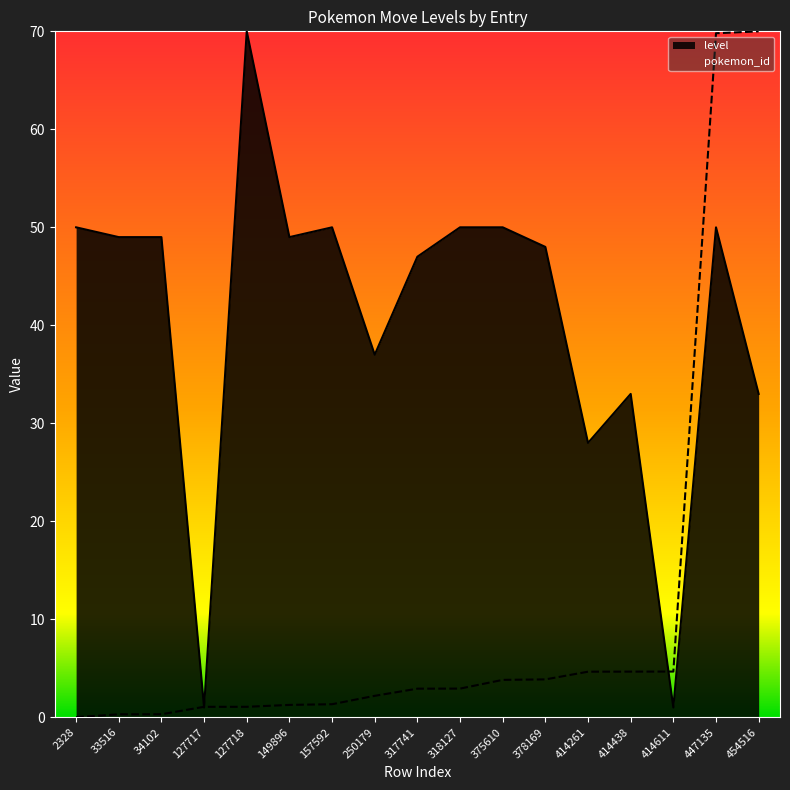

Rank the categories by level value from highest to lowest.

127718, 2328, 157592, 318127, 375610, 447135, 33516, 34102, 149896, 378169, 317741, 250179, 414438, 454516, 414261, 127717, 414611